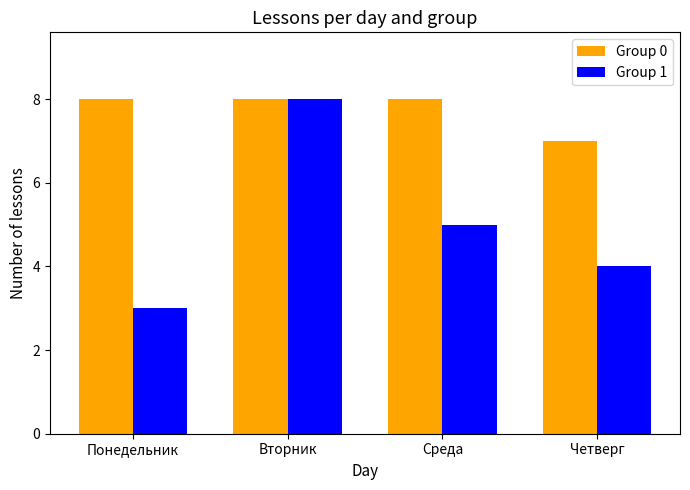

At which label is Group 0 closest to 7?

Четверг